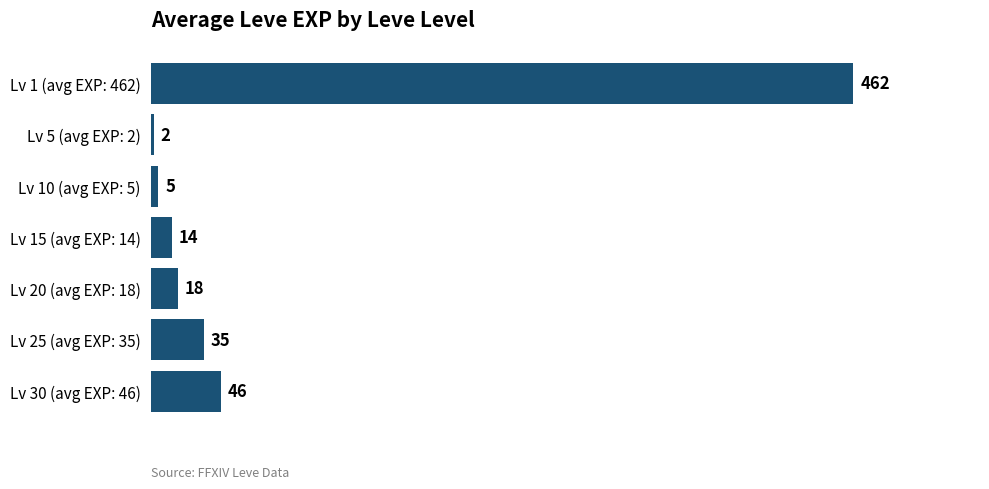

List the labels in order of value, smallest first.

Lv 5 (avg EXP: 2), Lv 10 (avg EXP: 5), Lv 15 (avg EXP: 14), Lv 20 (avg EXP: 18), Lv 25 (avg EXP: 35), Lv 30 (avg EXP: 46), Lv 1 (avg EXP: 462)